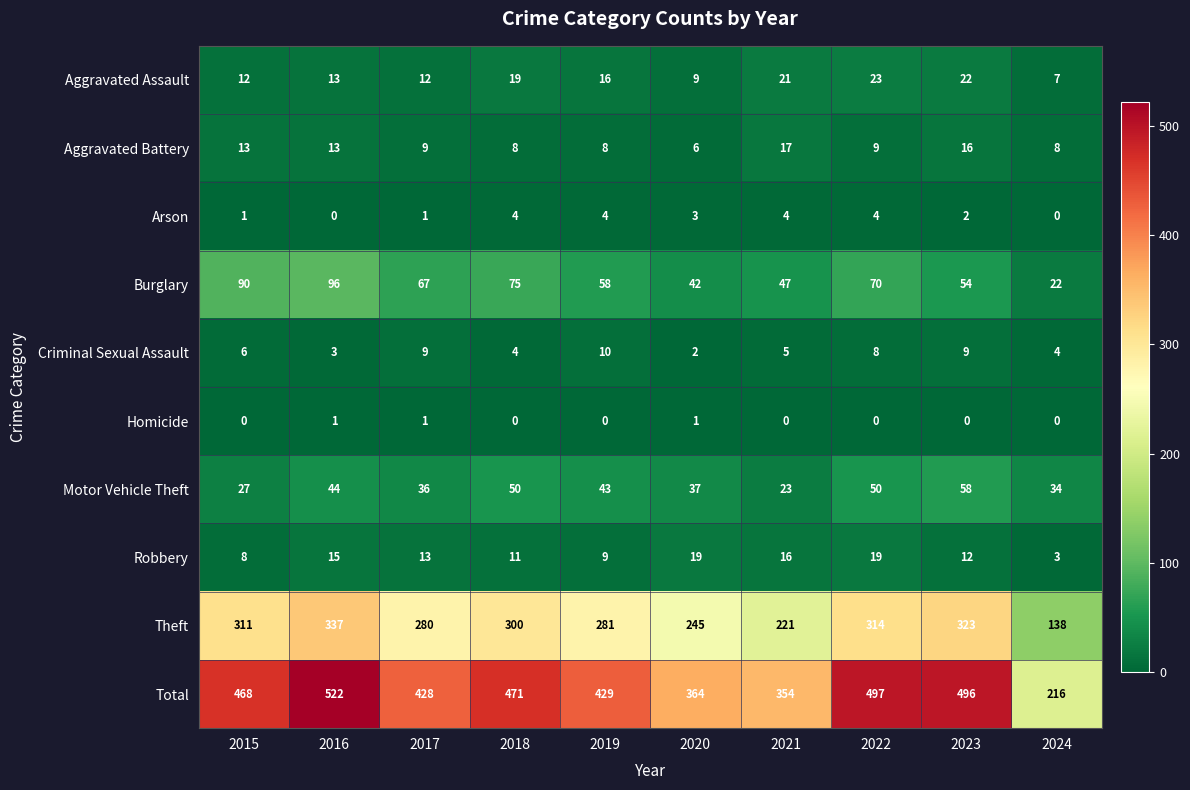

What is the sum of the Criminal Sexual Assault values at 2020 and 2022?

10